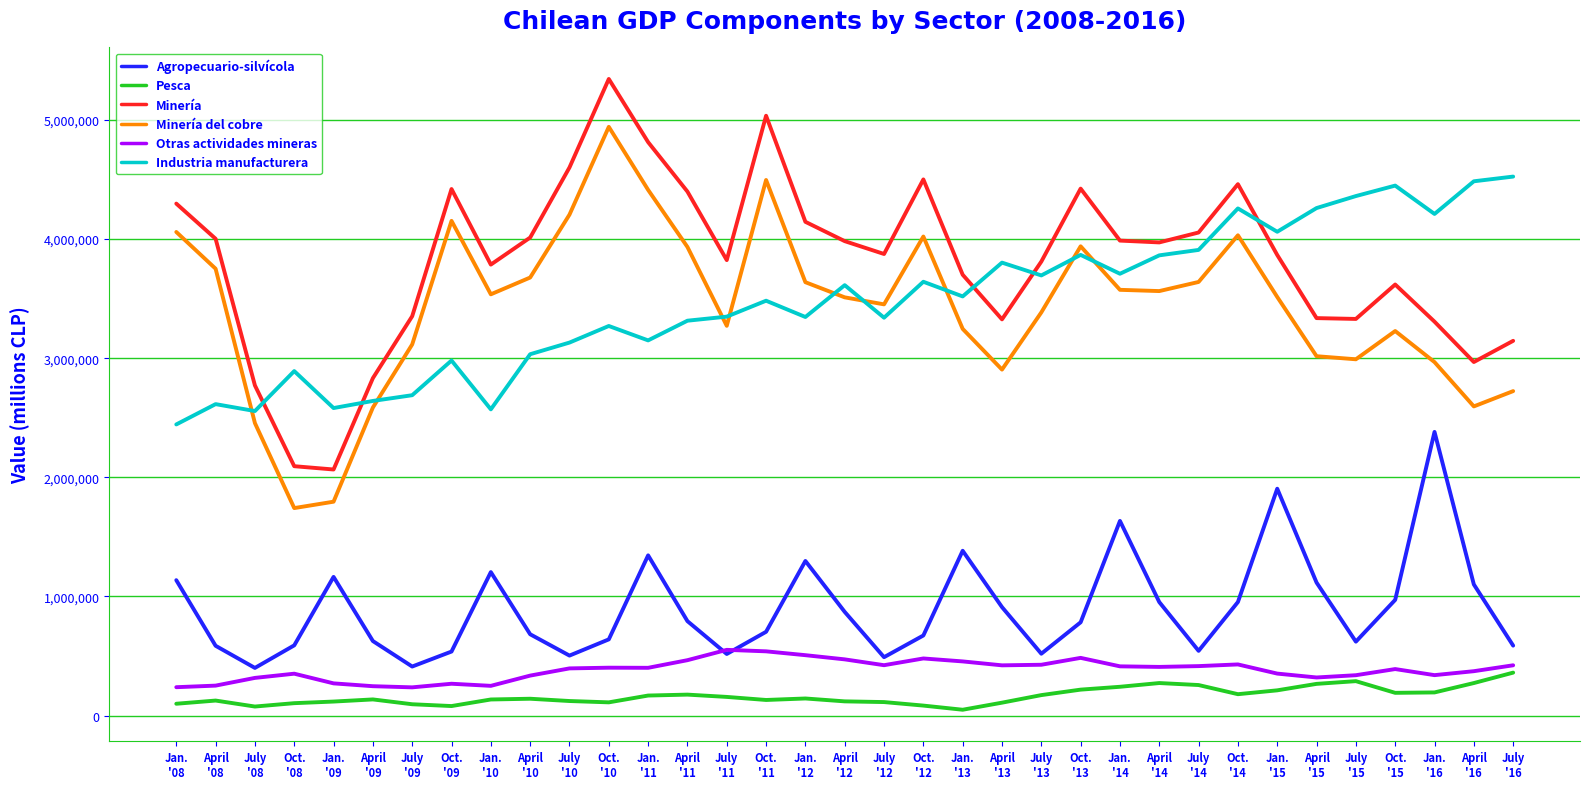

What is the spread (max minus min) of values at July
'13?

3639126